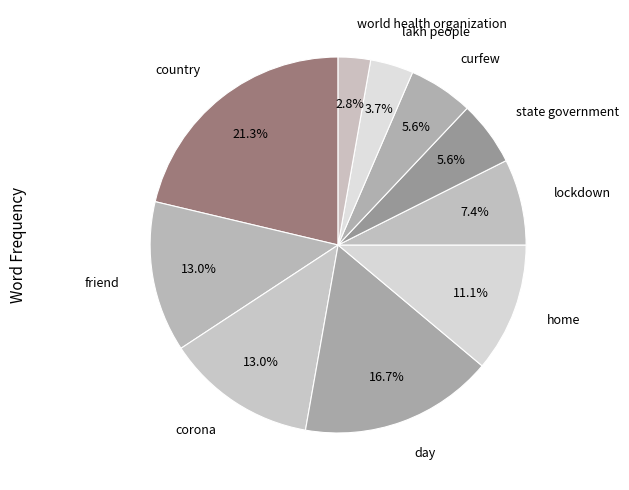

How many segments does this pie chart have?

10